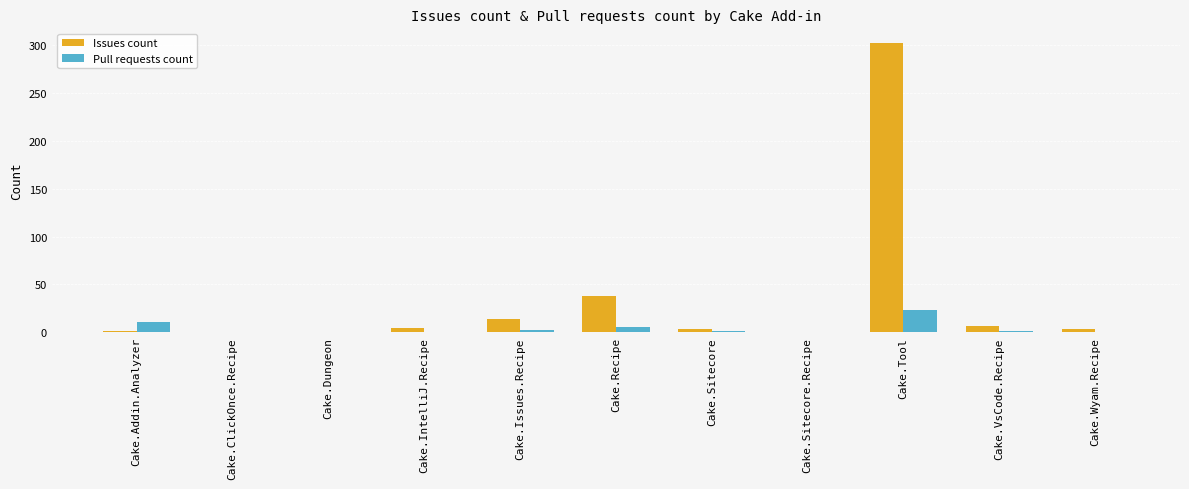

Is the value of Issues count at Cake.Sitecore greater than the value of Pull requests count at Cake.Tool?

No